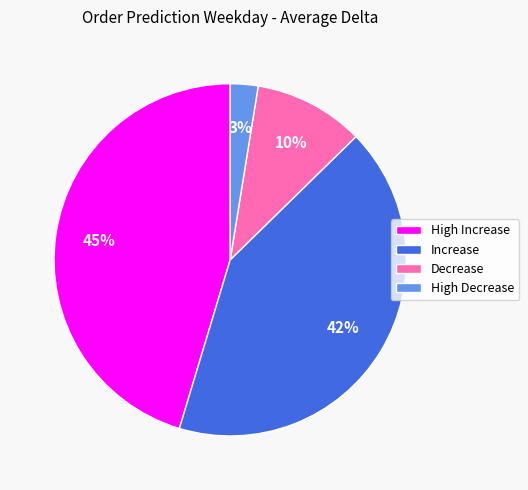

Rank the categories by value from highest to lowest.

High Increase, Increase, Decrease, High Decrease